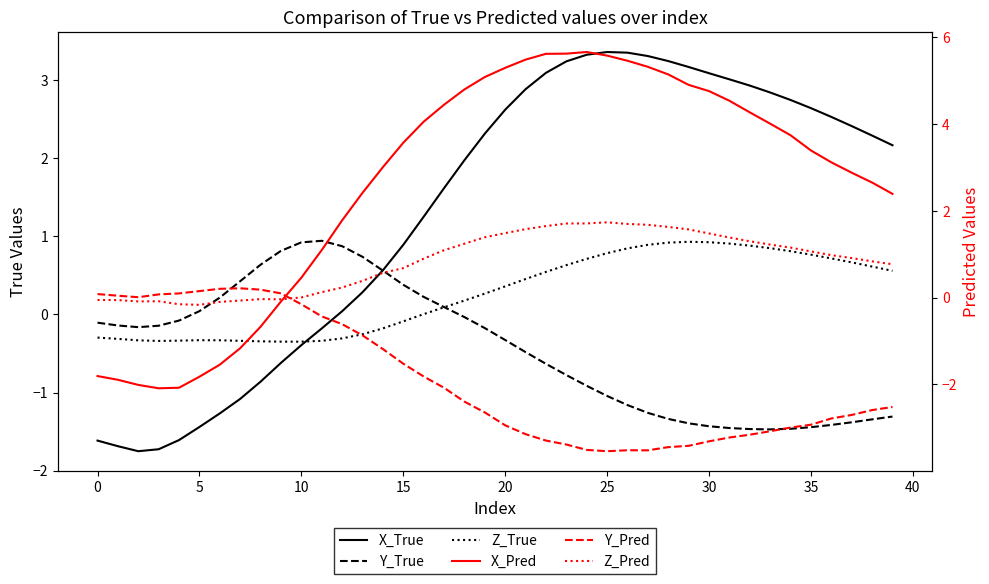

Does the chart display data point markers on the line(s)?

No